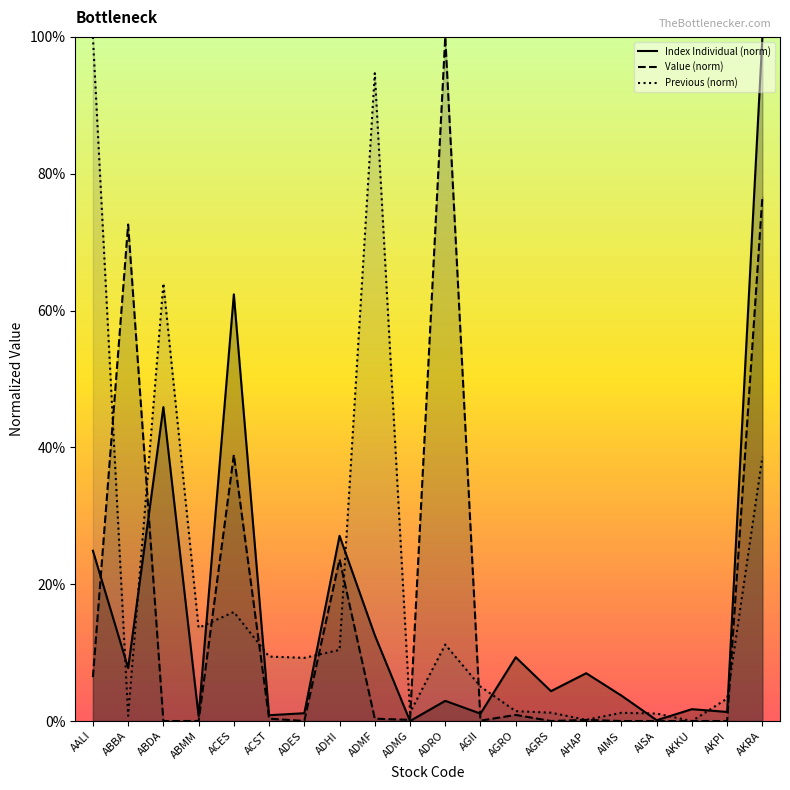

Rank the series at AGII from highest to lowest value.

Previous (norm), Index Individual (norm), Value (norm)